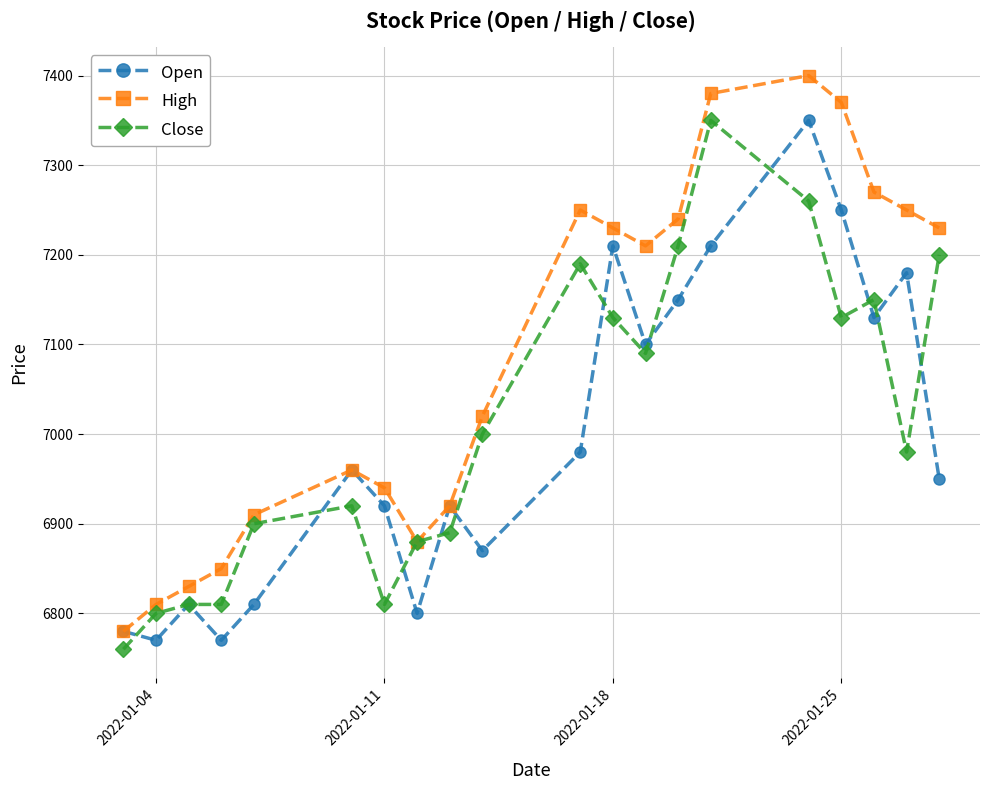

What is the value of the Close point at the 18th from the left?

7150